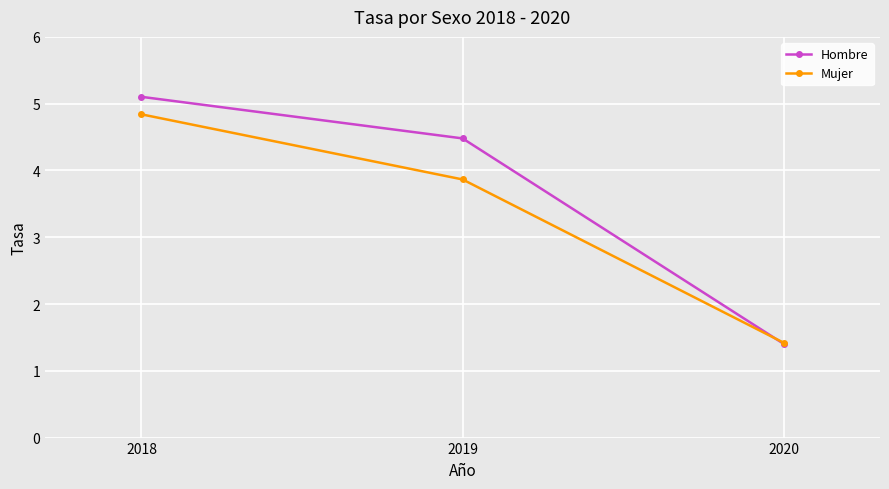

What is the maximum value for Hombre?

5.1